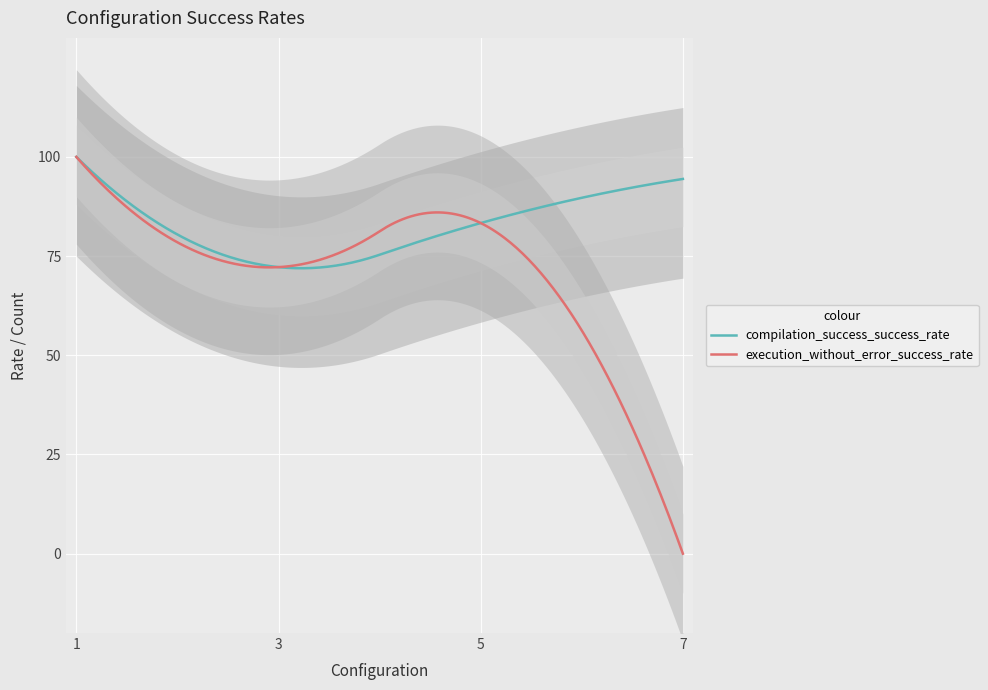

Between which two adjacent categories do compilation_success_Yes_count and execution_without_error_success_rate first intersect?

5 and 7